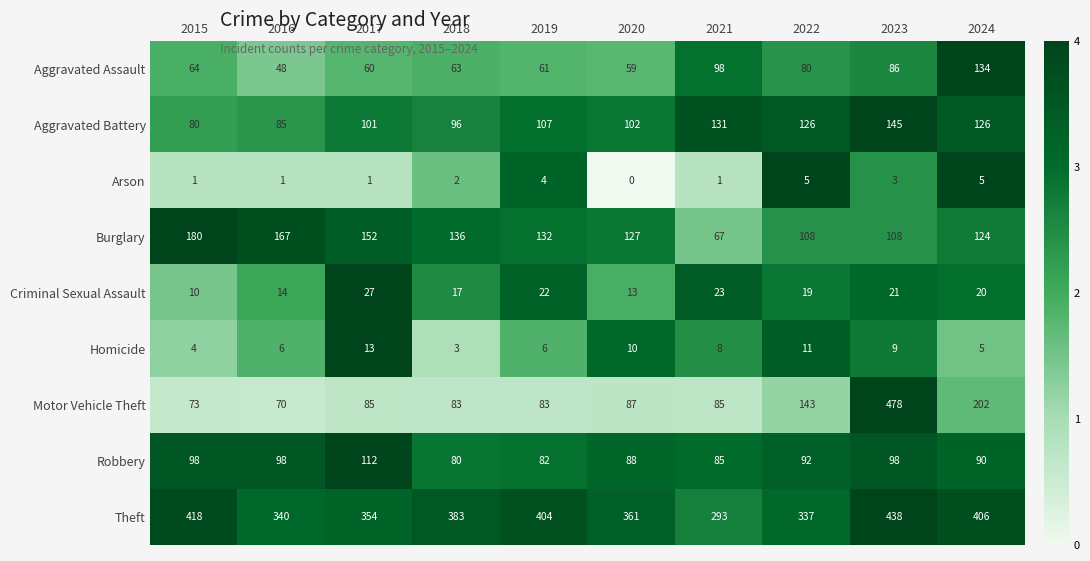

Is the value of Aggravated Battery at 2018 greater than the value of Criminal Sexual Assault at 2024?

Yes